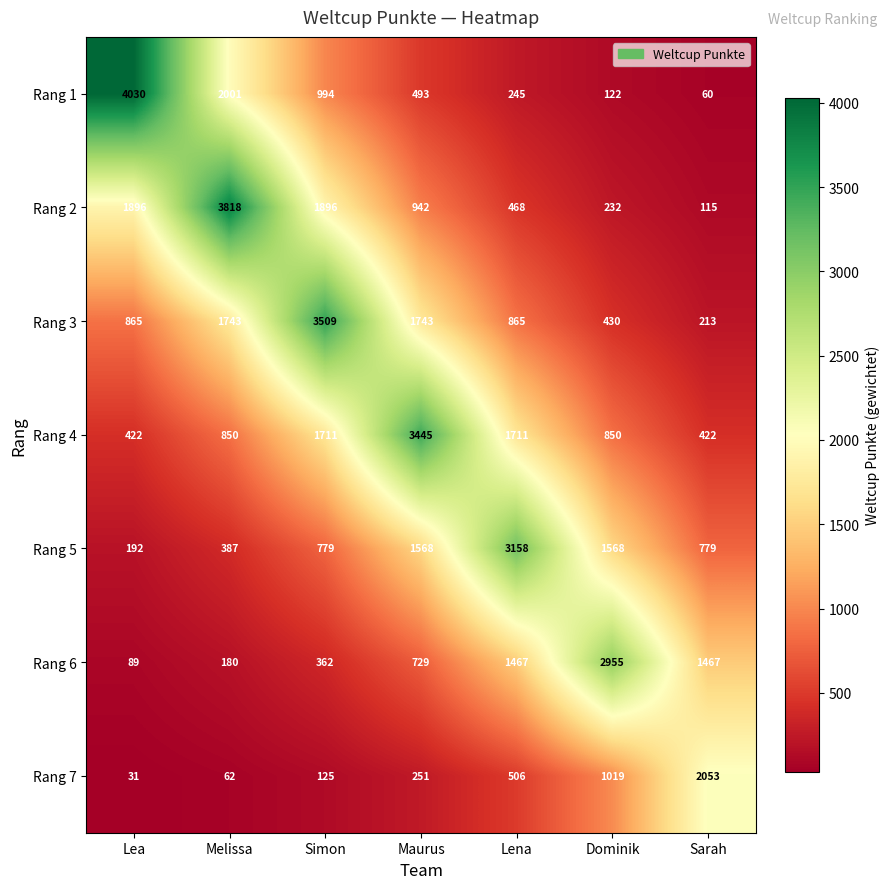

Which category has the highest value across all series?

Lea